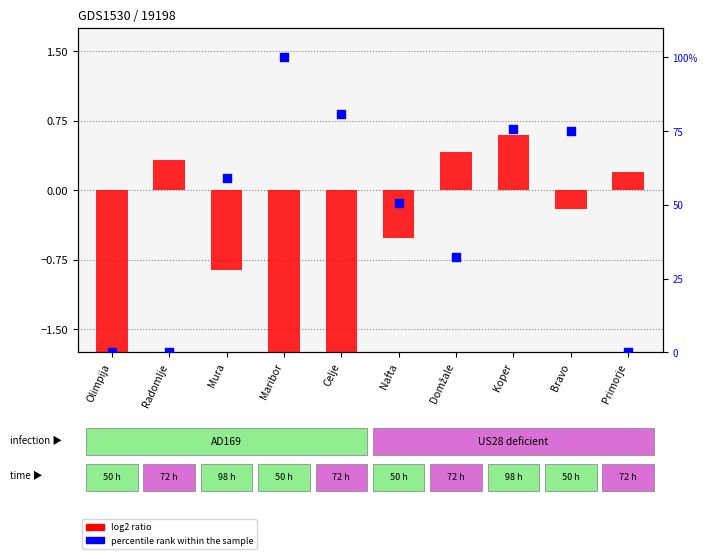

Which series has the largest Y range (max minus min)?

percentile rank within the sample